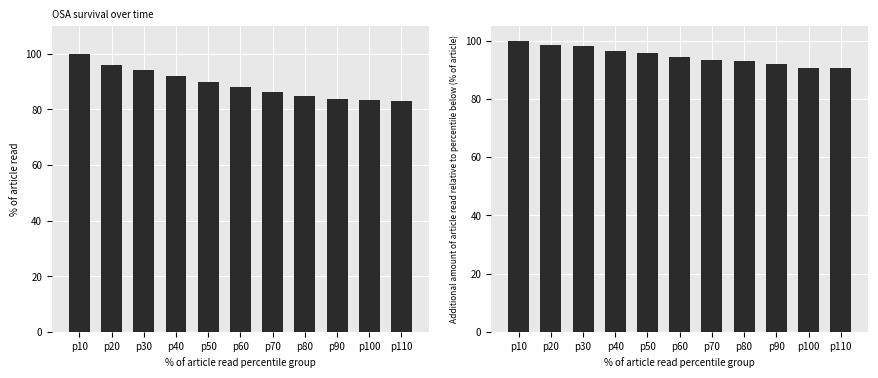

What is the average value of the COMISA delta series?

1.7